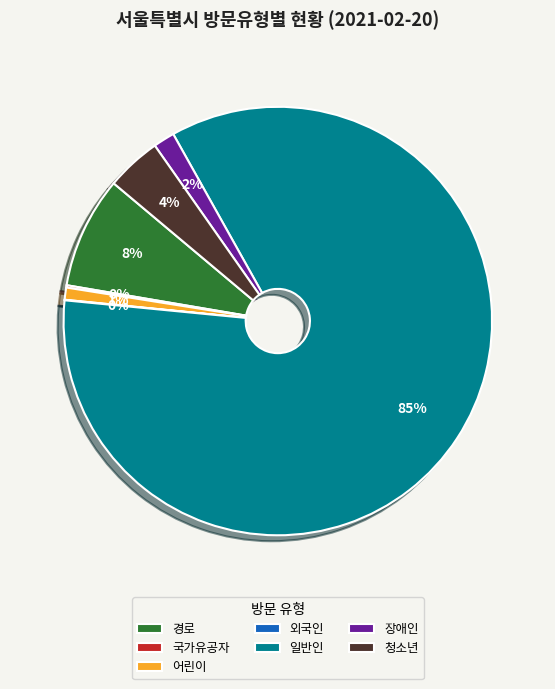

Do 경로 and 일반인 together represent more than half of the pie?

Yes